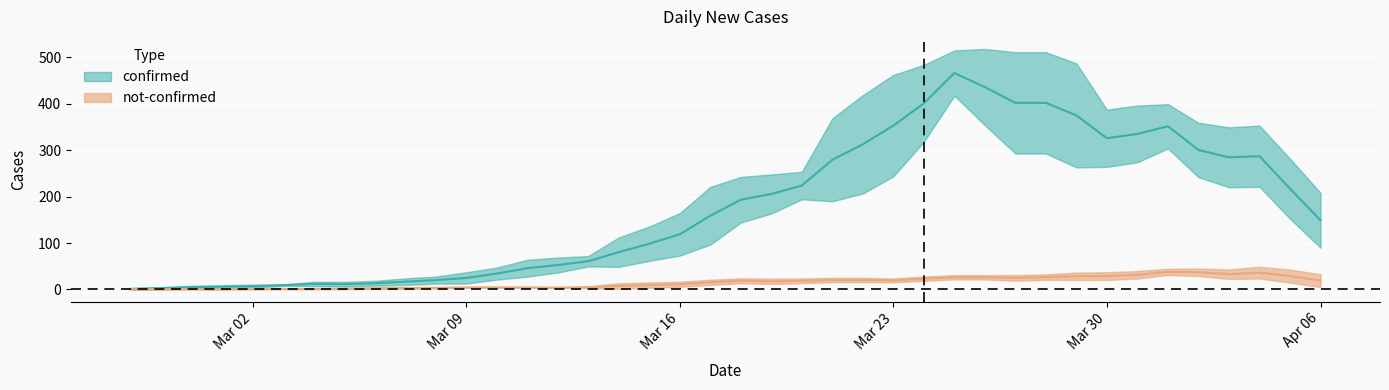

Reading left to right, extract all data points from this chart.

confirmed: 2	4	1	7	10	8	10	11	21	7	18	27	28	44	54	76	61	69	142	145	177	261	241	204	236	454	428	442	444	562	303	258	442	309	316	350	340	187	230	328
not-confirmed: 2	0	0	1	1	0	3	1	1	3	5	5	4	5	4	4	3	8	19	12	14	24	25	13	17	23	24	21	31	33	23	17	29	40	35	37	49	24	20	51